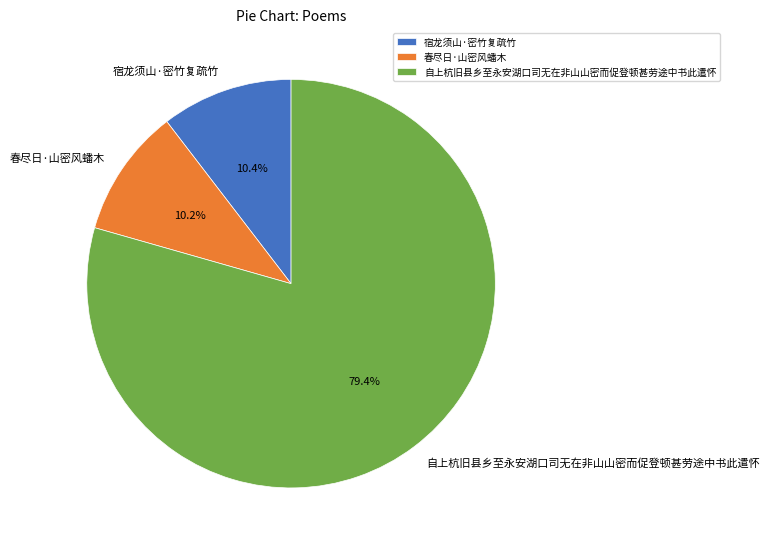

What percentage is NOT represented by 春尽日·山密风蟠木?

89.8%